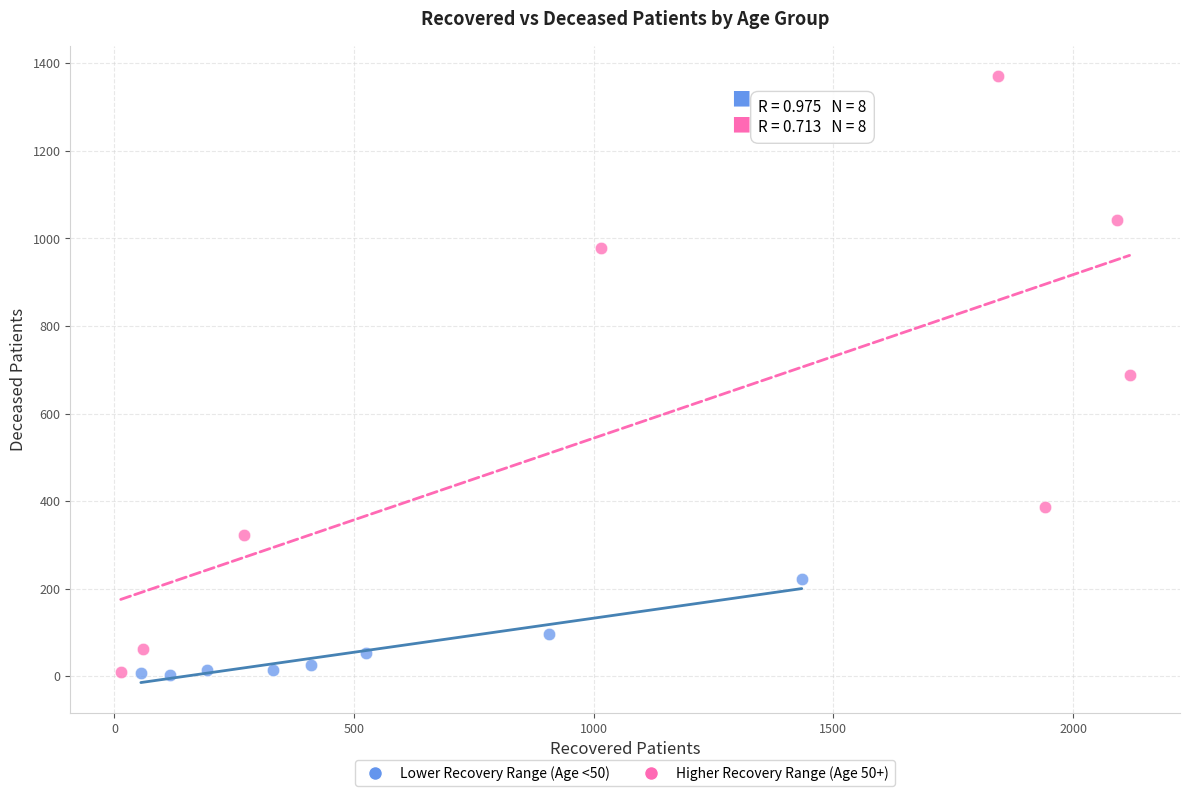

What are all the series names shown in the legend?

Lower Recovery Range (Age <50), Higher Recovery Range (Age 50+)